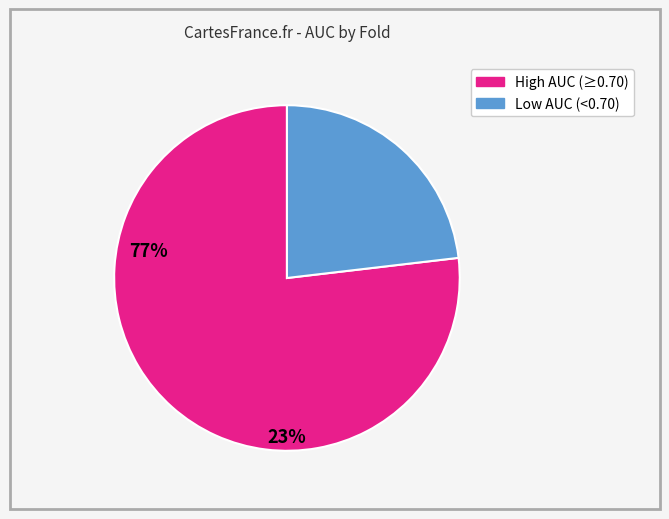

Is there a majority slice in this chart?

Yes